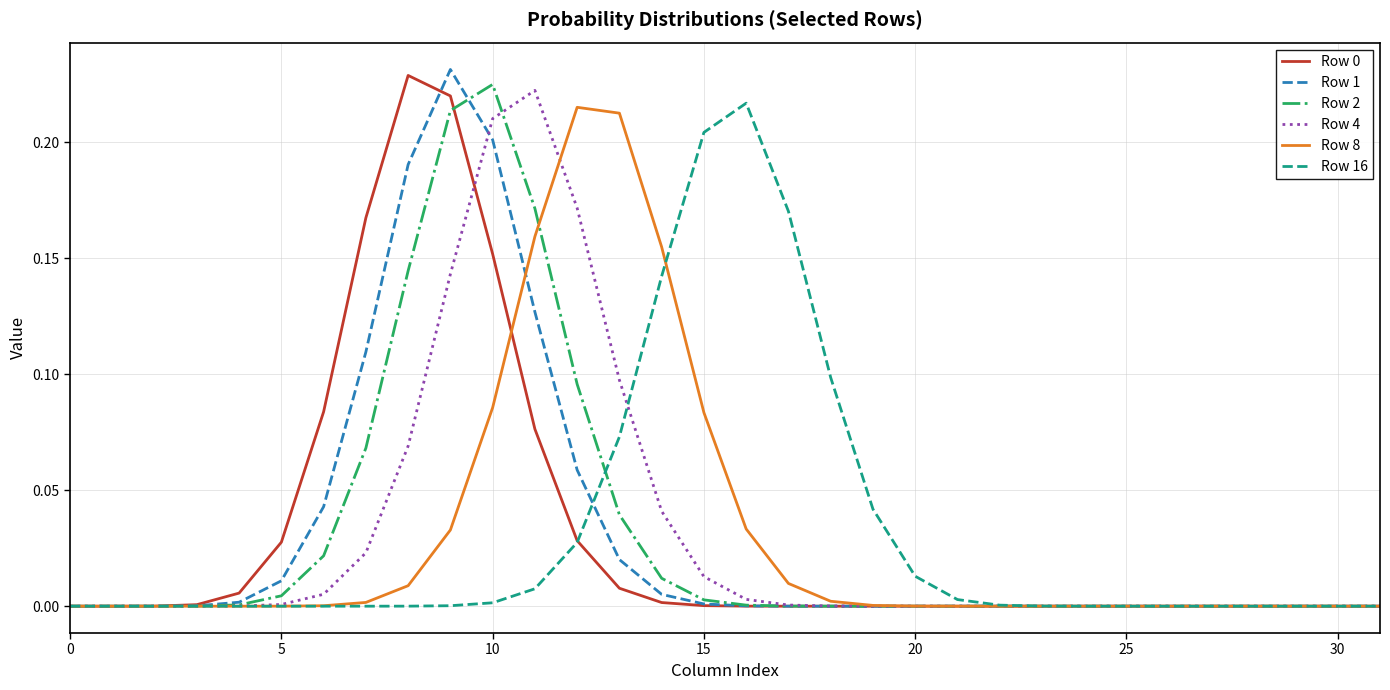

How many interior local peaks does the Row 1 series have?

1